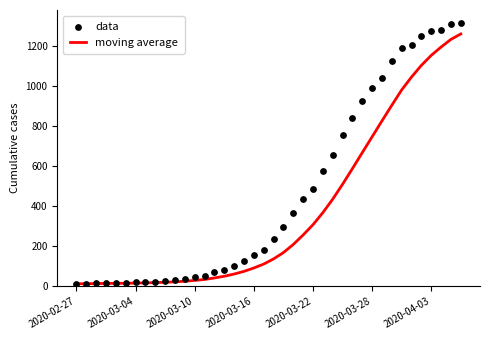

What are all the series names shown in the legend?

moving average, data